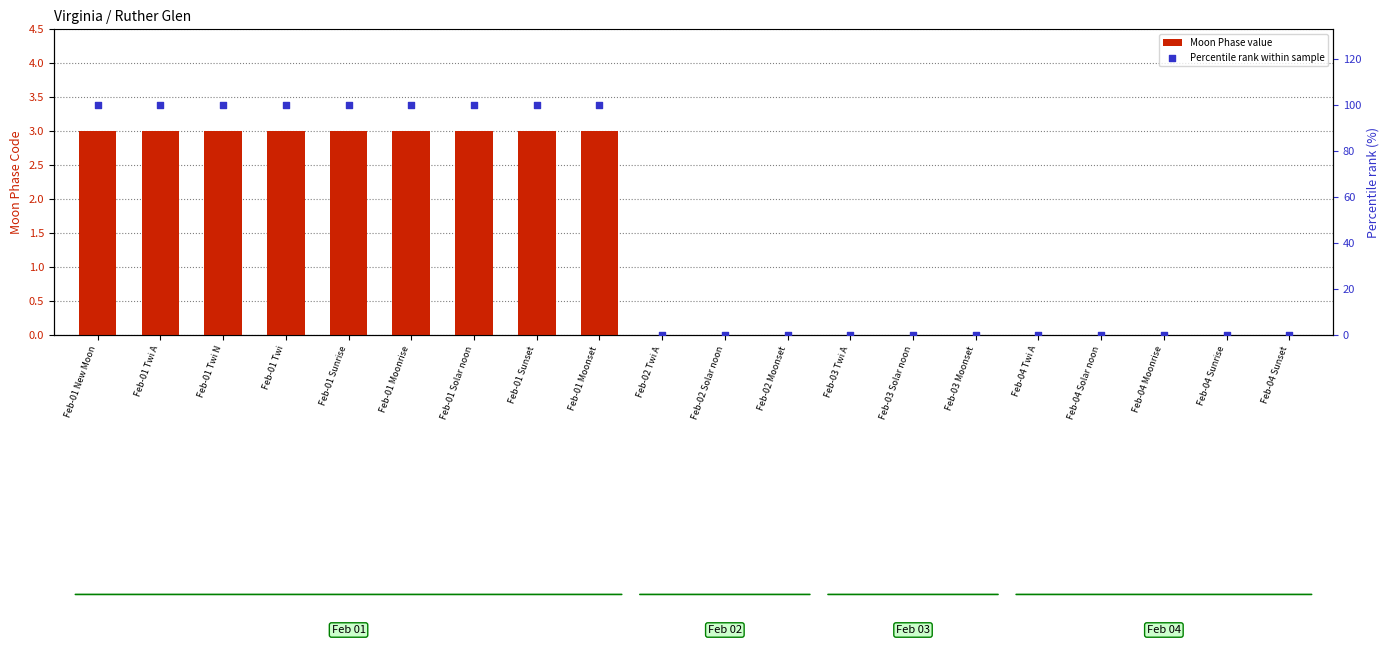

At how many categories does at least one series exceed 31?

9